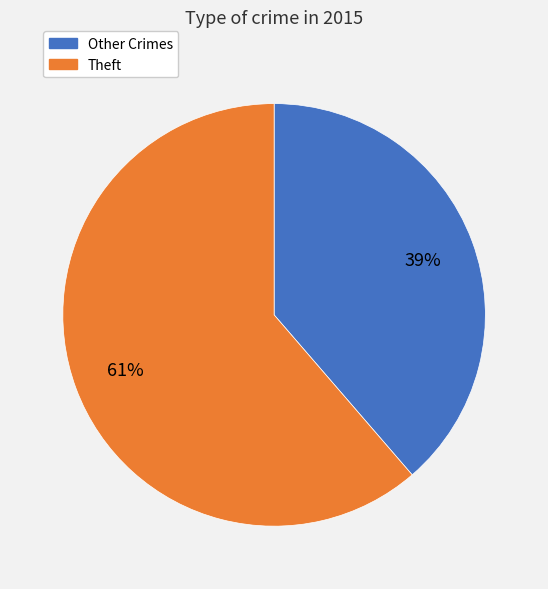

Does any single category account for the majority?

Yes